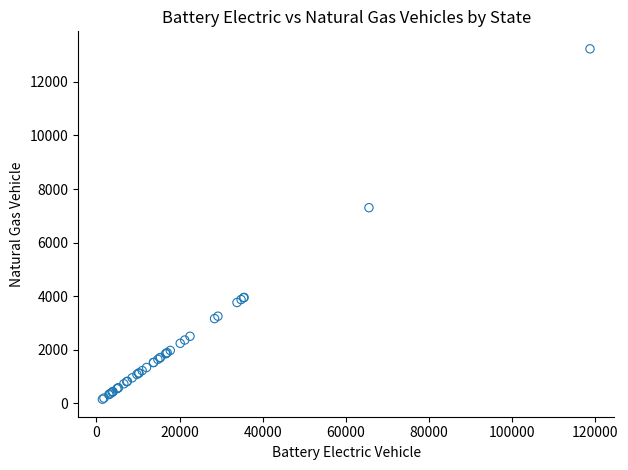

What Y value in the scatter plot is closest to 6696?

7306.9